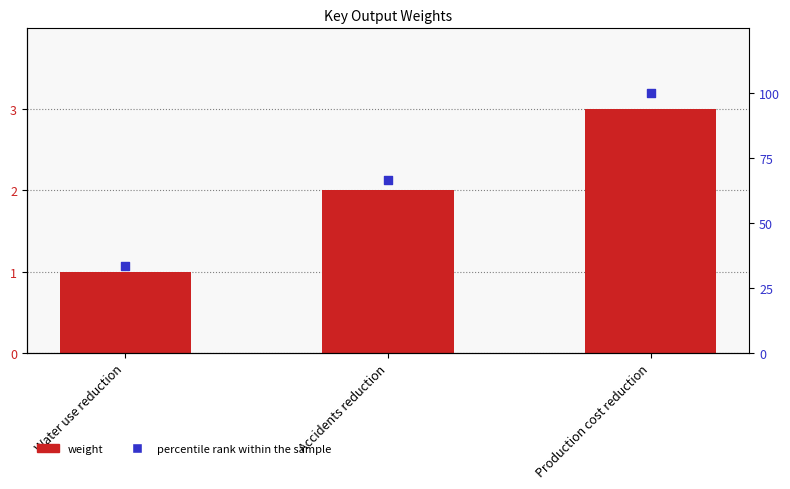

At which category is the sum across all series the highest?

Production cost reduction